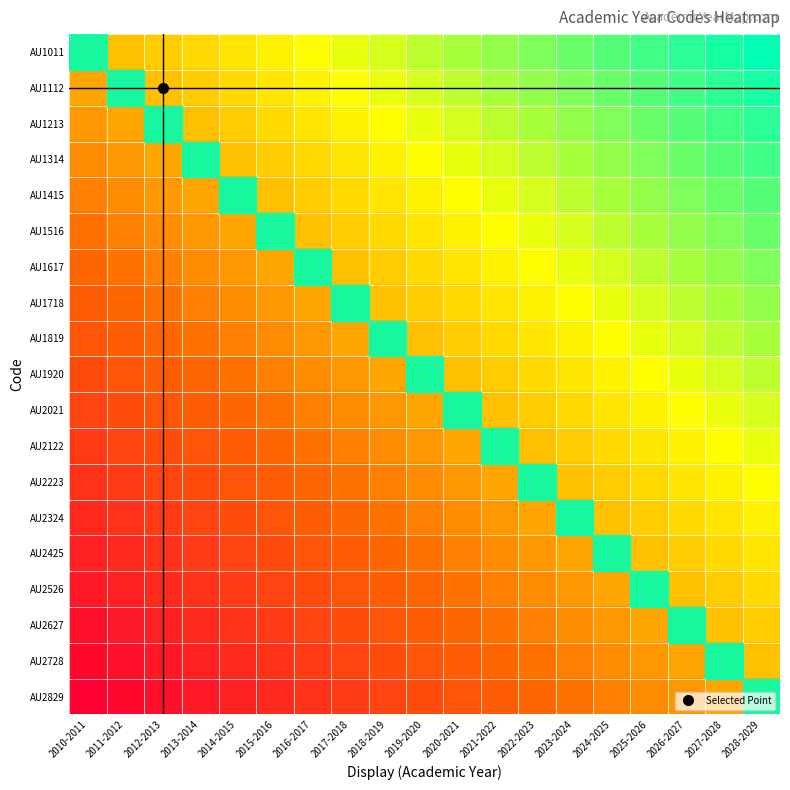

What is the difference between the highest and lowest values at 2011-2012?

18